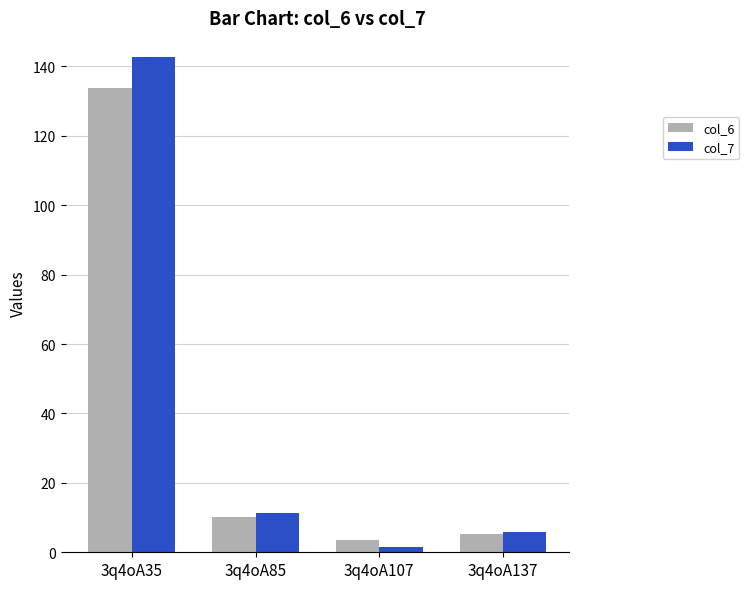

At which label is col_7 closest to 72?

3q4oA85